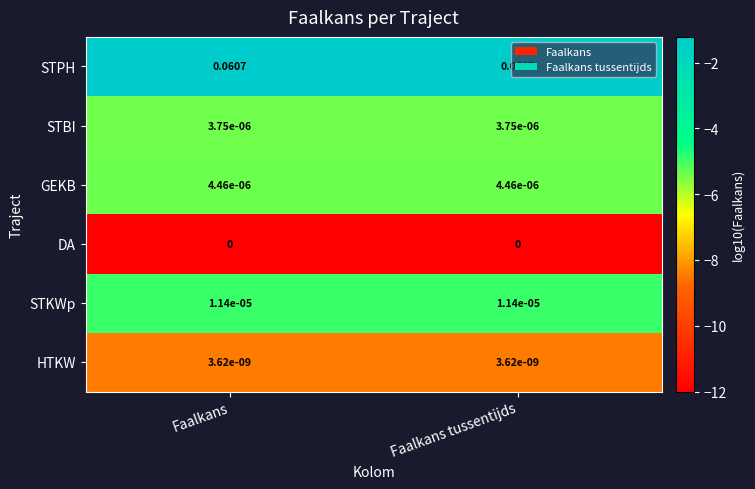

Is the value of STKWp at Faalkans greater than the value of HTKW at Faalkans?

Yes